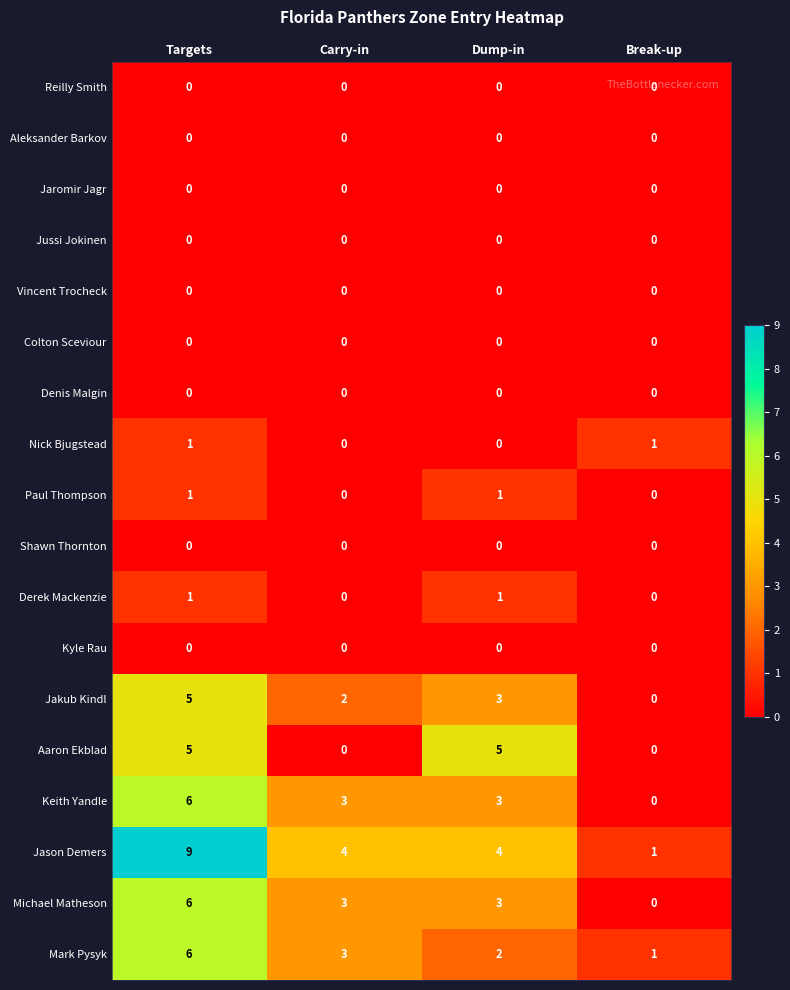

Read the Keith Yandle value at Dump-in.

3